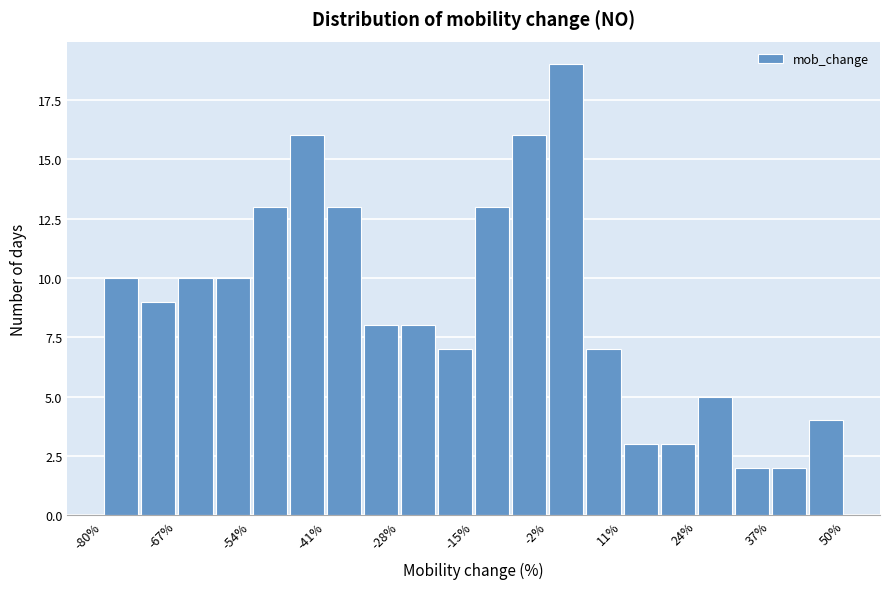

Read against the x-axis, roughly where is the centre of the tallest bar?

2